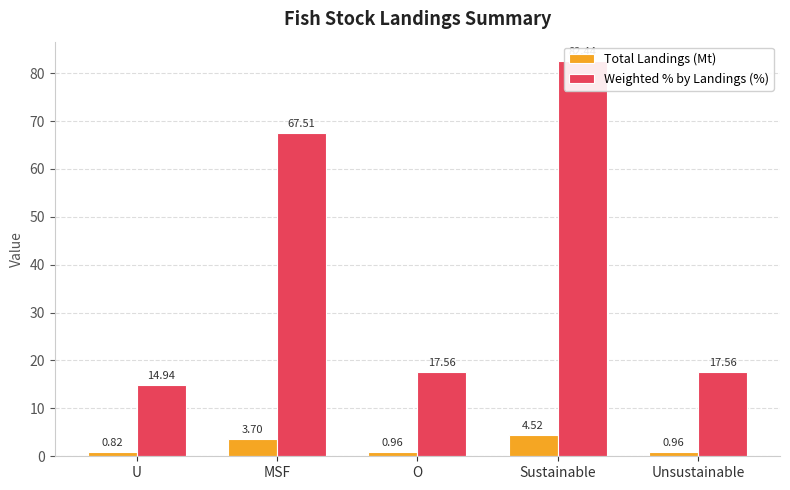

What is the difference between the maximum and minimum values in the Weighted % by Landings (%) series?

67.5